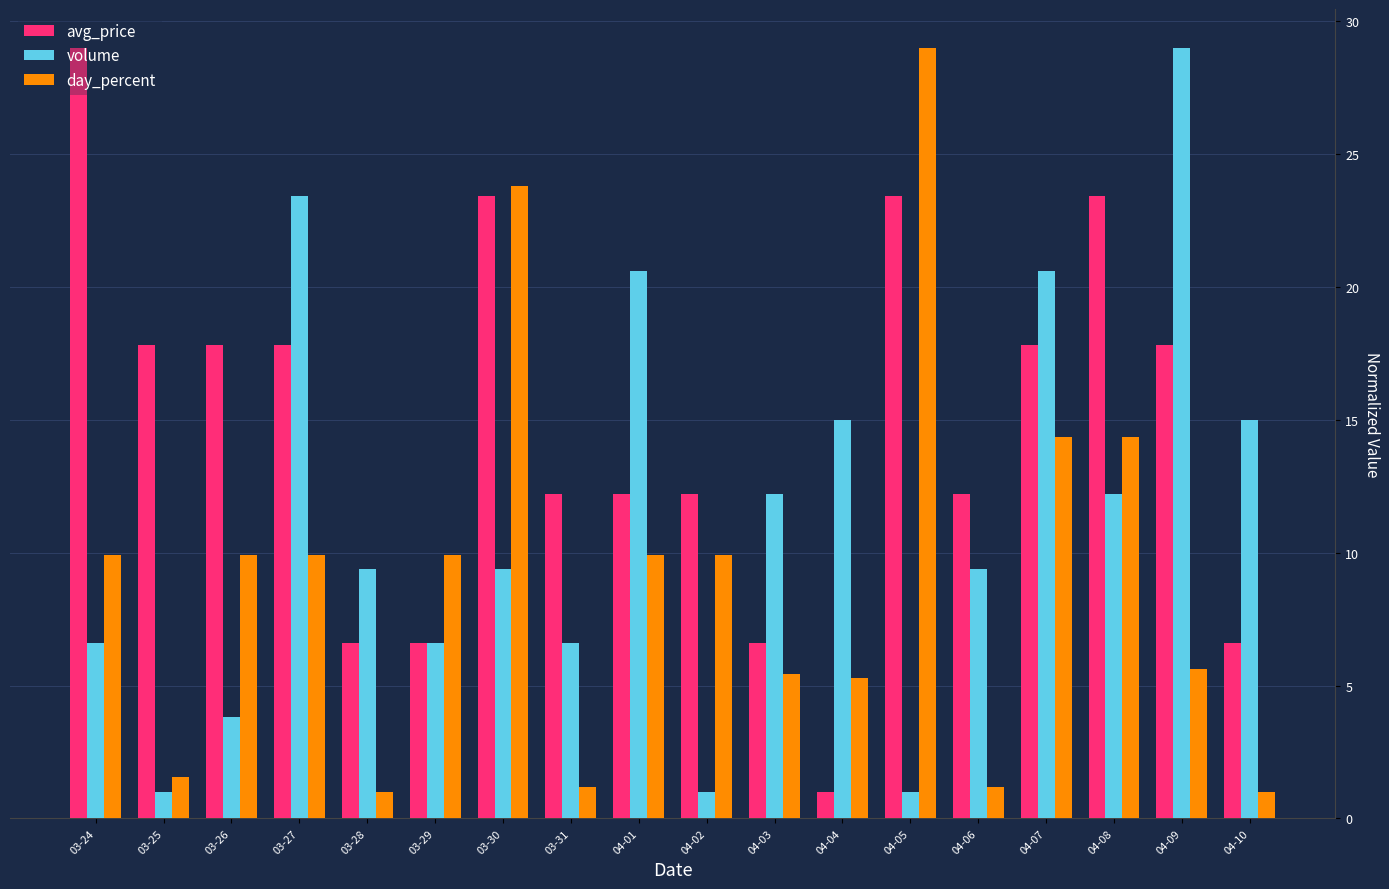

Between 03-29 and 04-09, which series saw the biggest shift?

volume